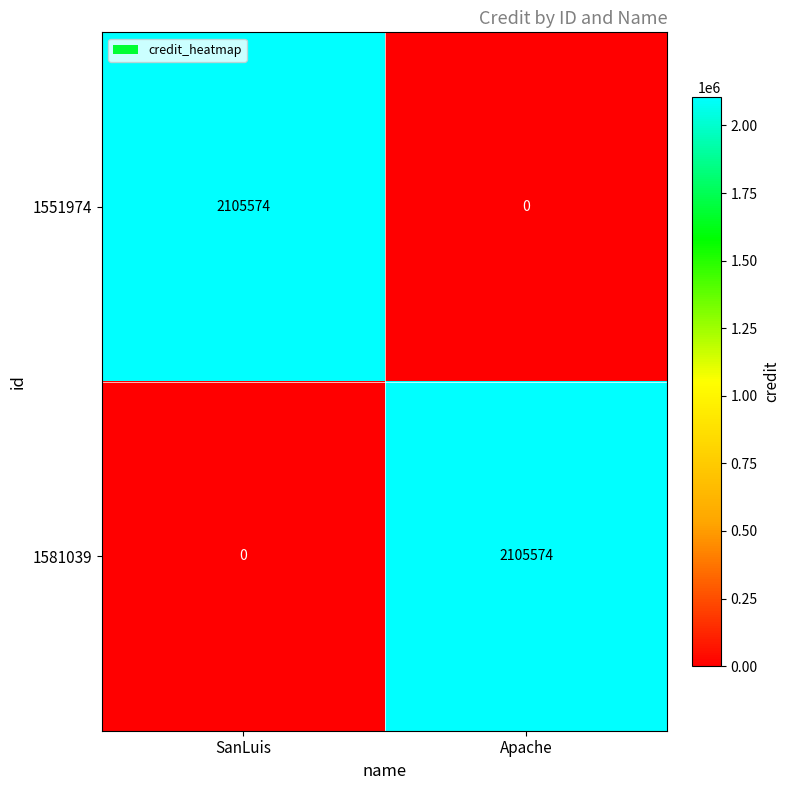

Is it true that 1581039 equals 2105574 at Apache?

True